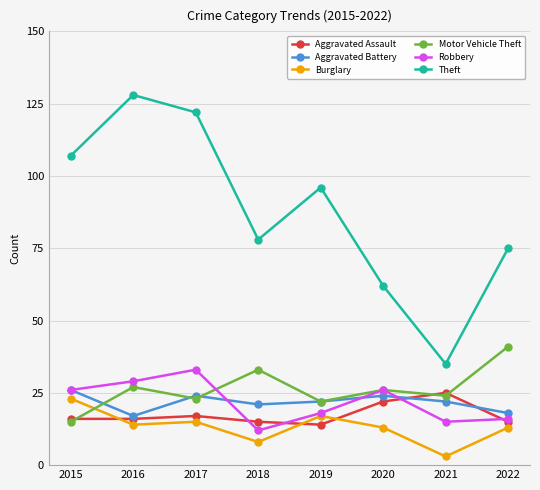

At how many categories does at least one series exceed 103?

3